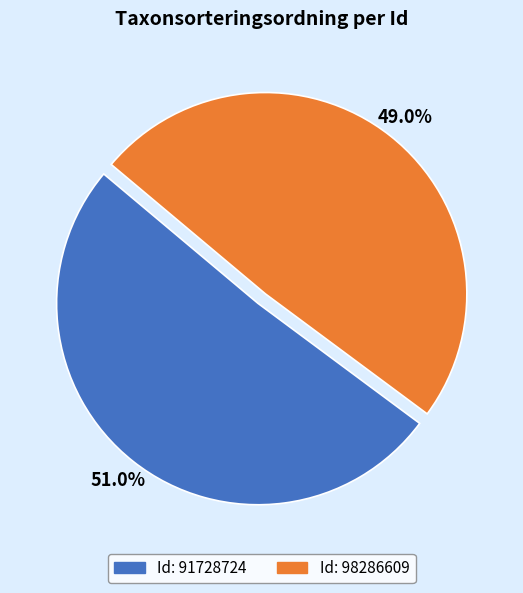

What is the smallest slice in the pie chart?

98286609